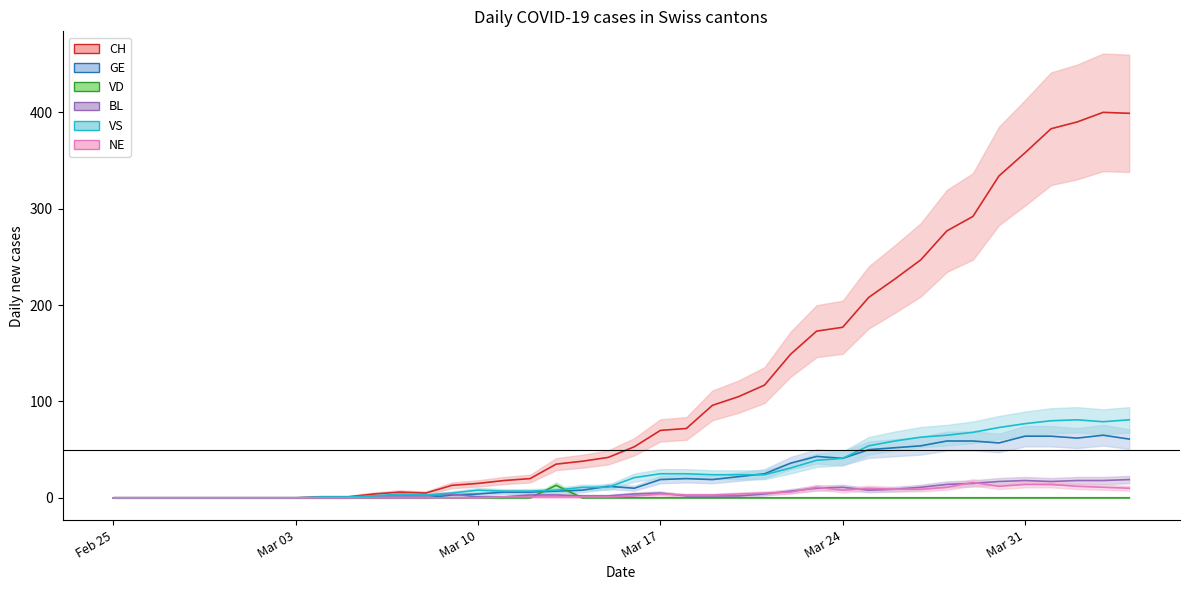

At which label does NE reach its minimum?

Feb 25